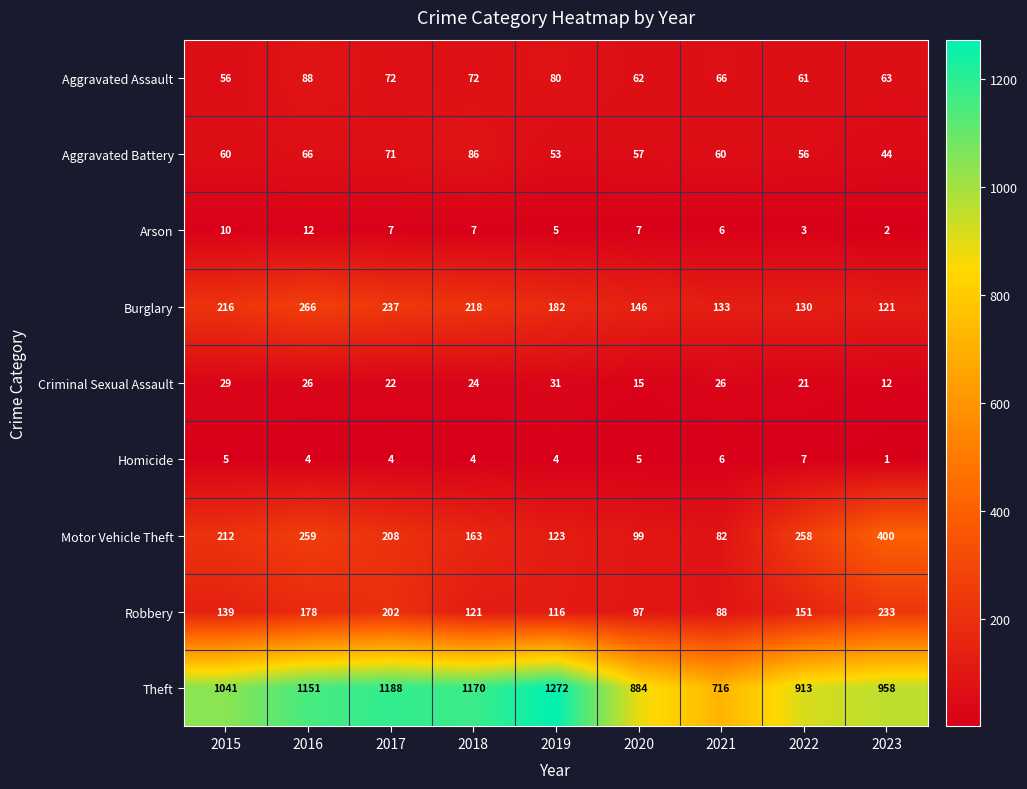

What is the spread (max minus min) of values at 2019?

1268